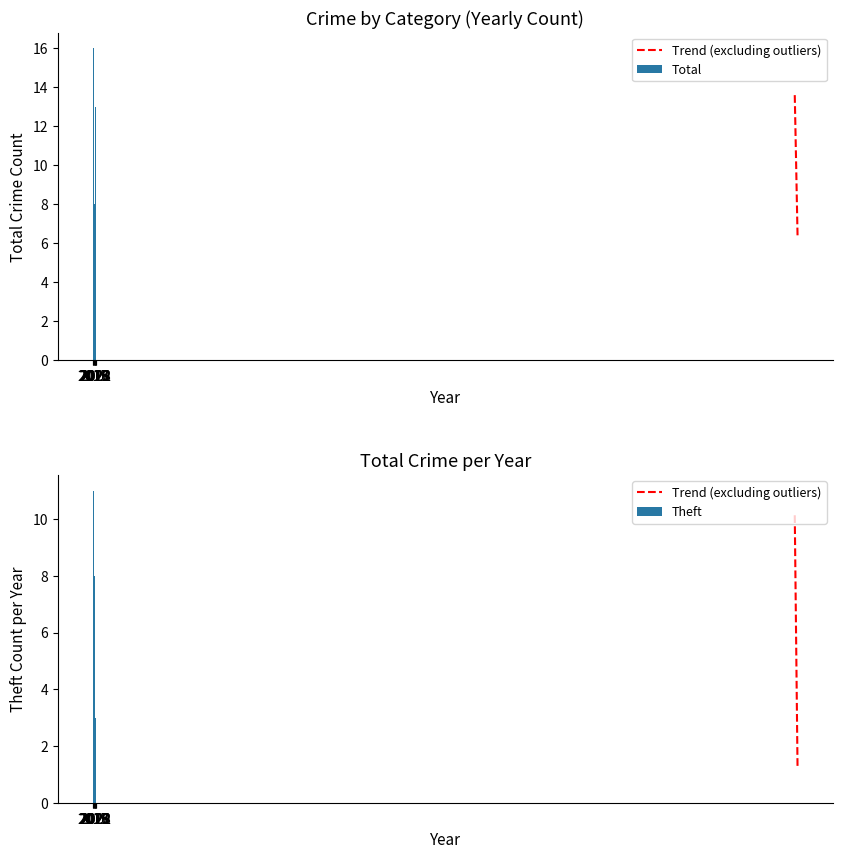

At which label does Total first exceed 9?

2015